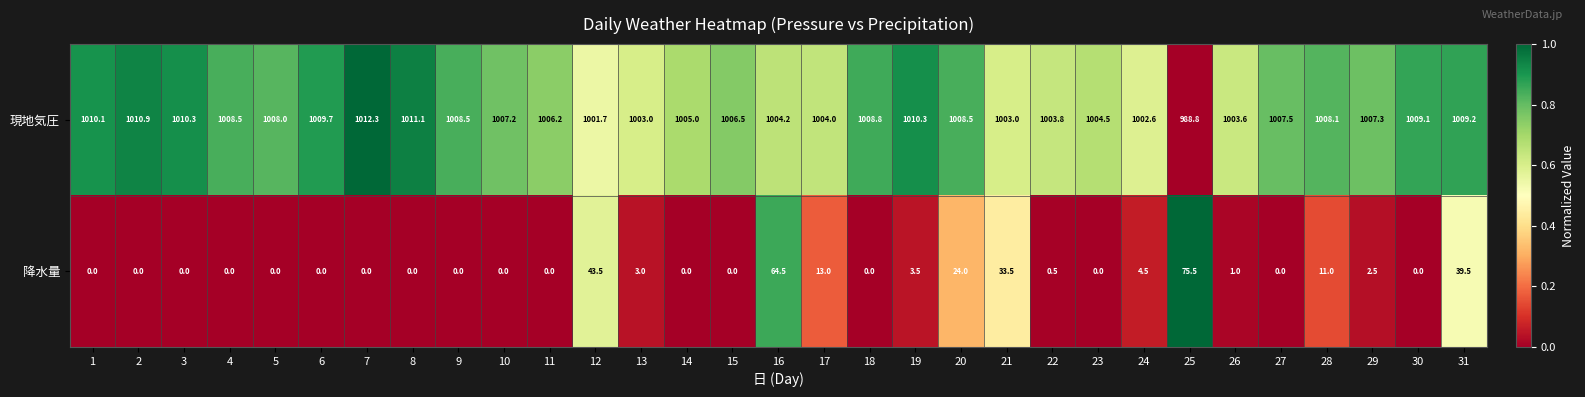

What is the difference between the 現地気圧 values at 23 and 10?

2.7